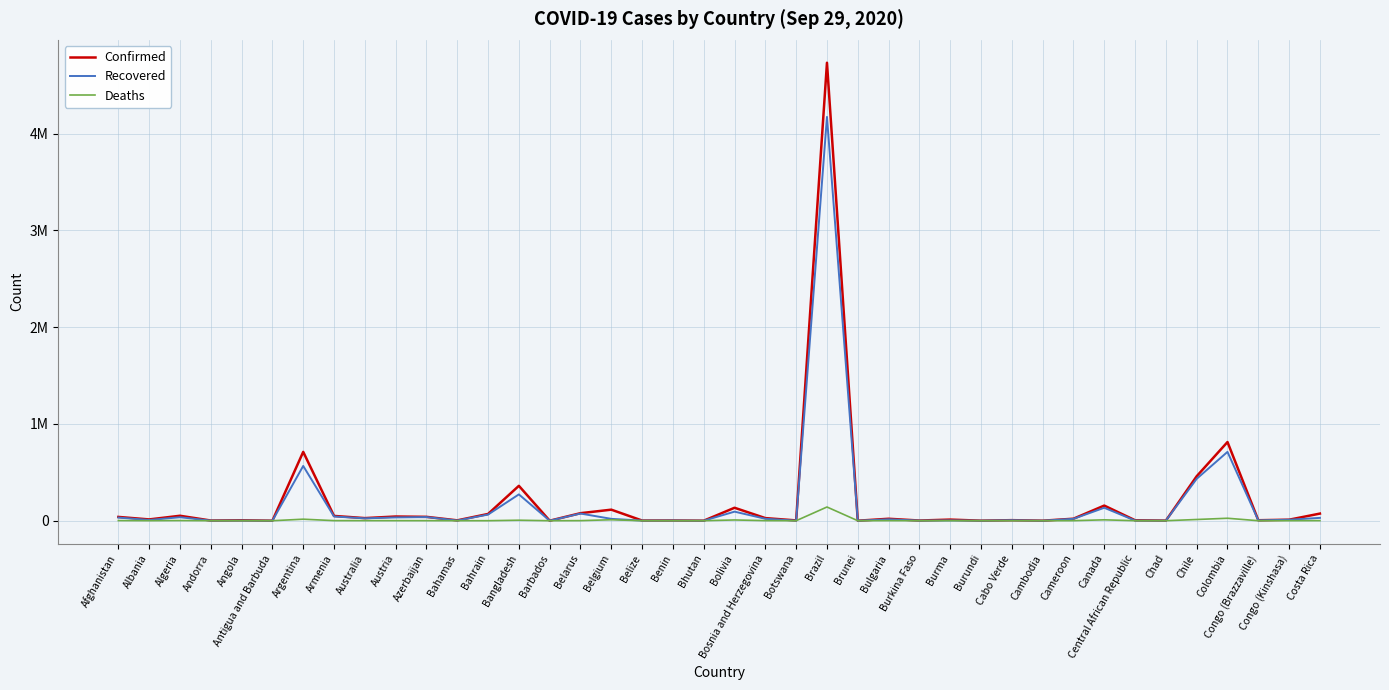

Is this an area chart (filled region under the line)?

No